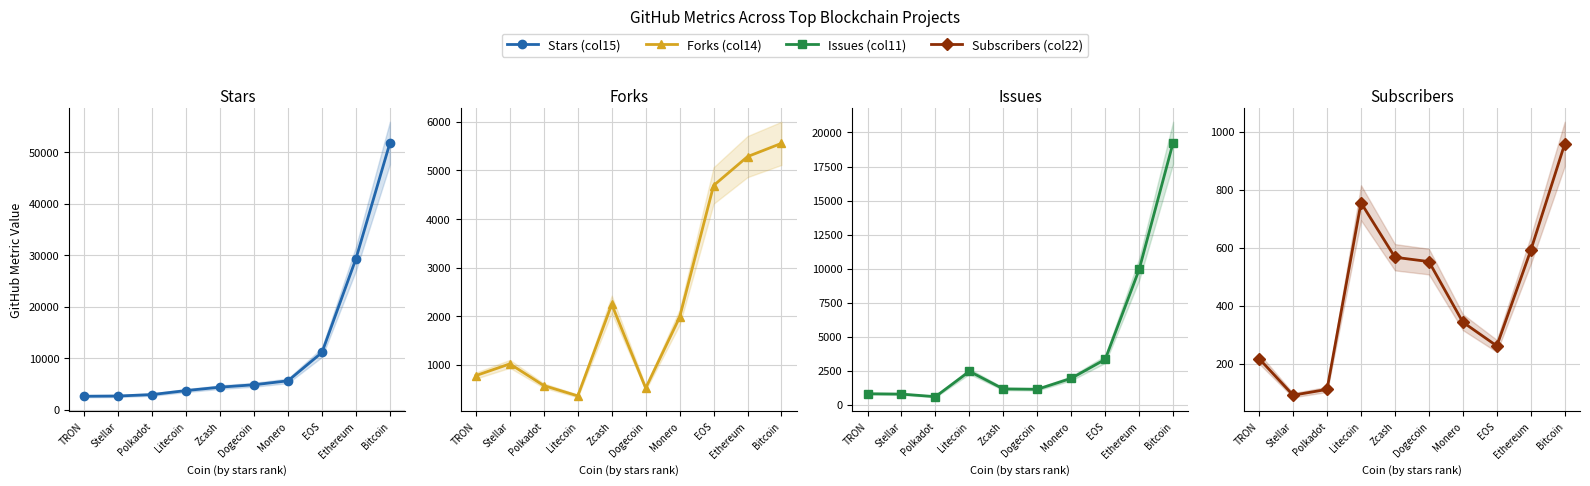

At which label does Forks (col14) first exceed 1980?

Zcash